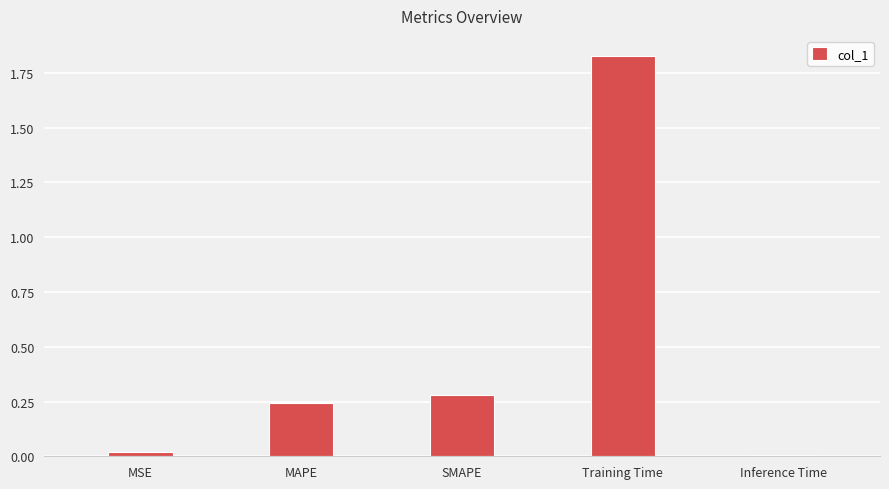

Between SMAPE and MSE, which is larger?

SMAPE